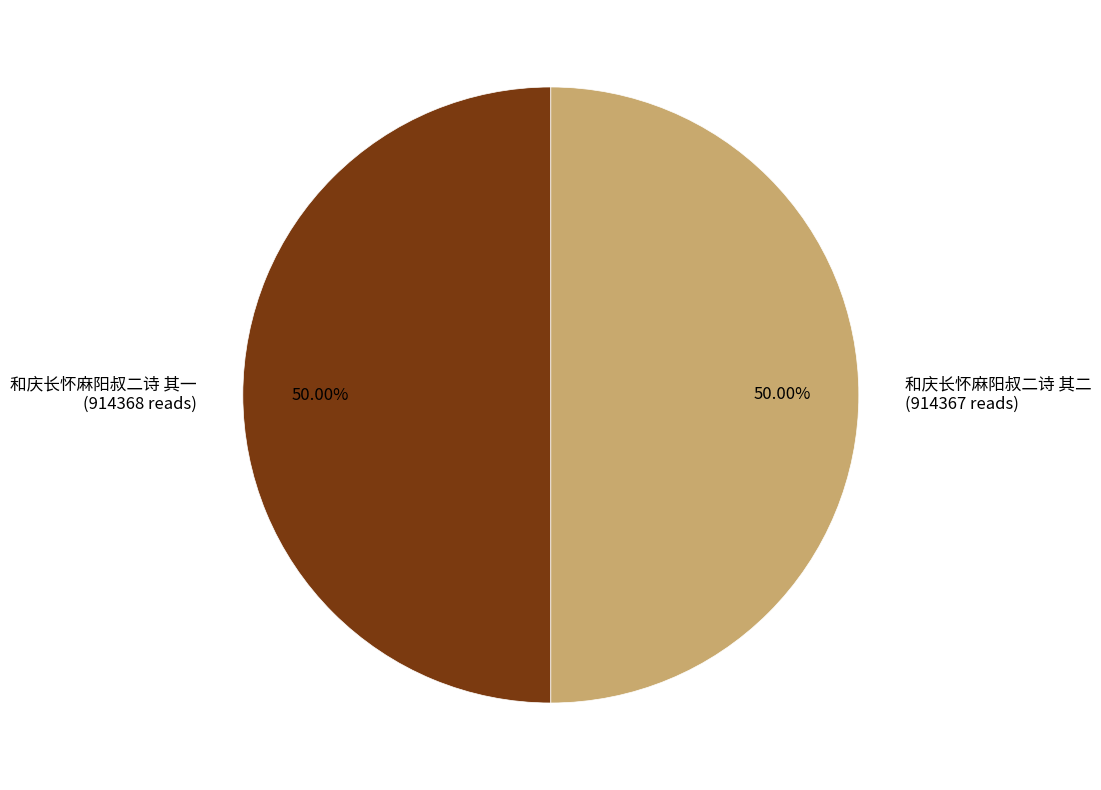

Approximately how many times larger is the value at 和庆长怀麻阳叔二诗 其二 compared to 和庆长怀麻阳叔二诗 其一?

1.0